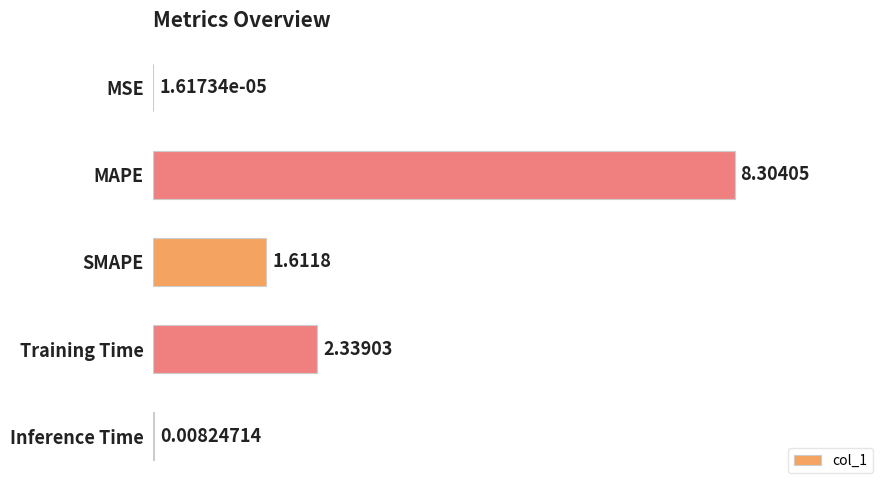

Which category has the highest value across all series?

MAPE